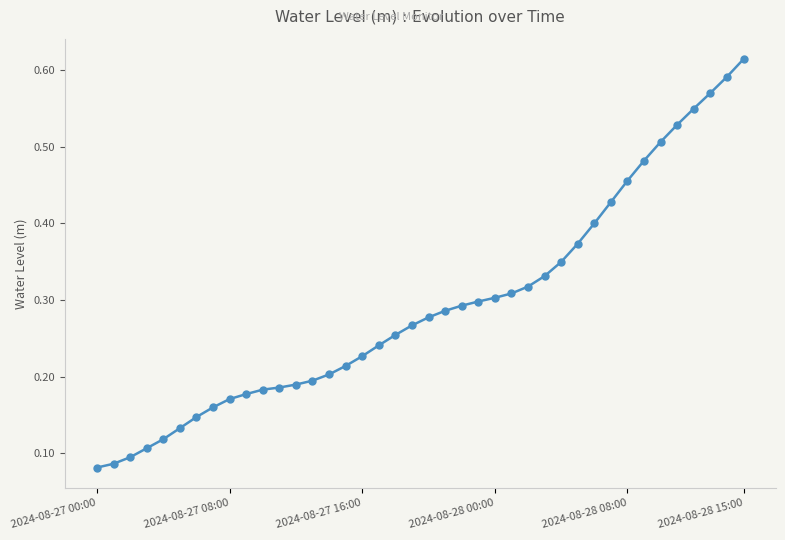

Count the values in the range 0 to 1.

40